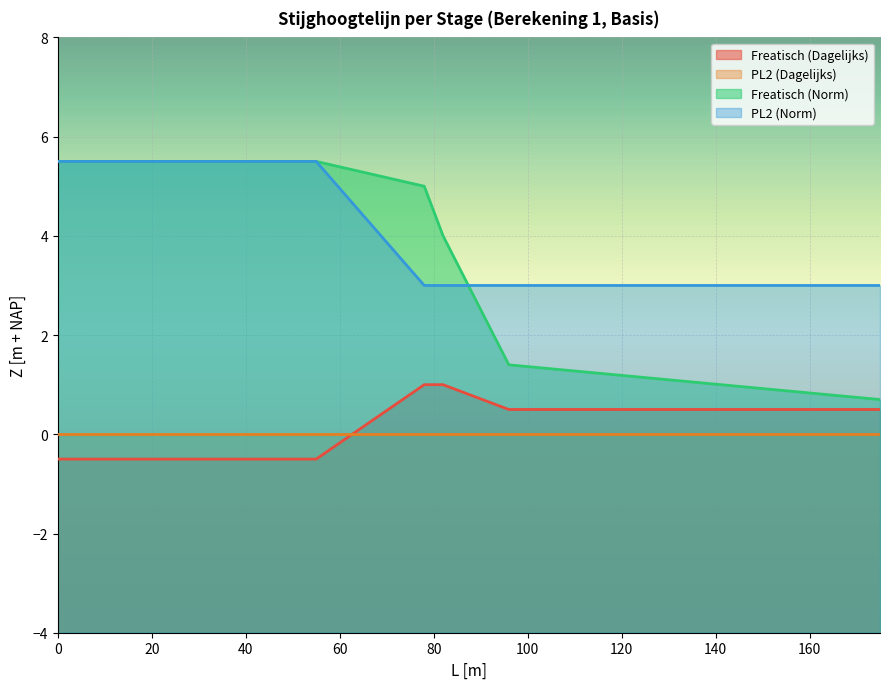

What is the total value across all series at 0?

10.5